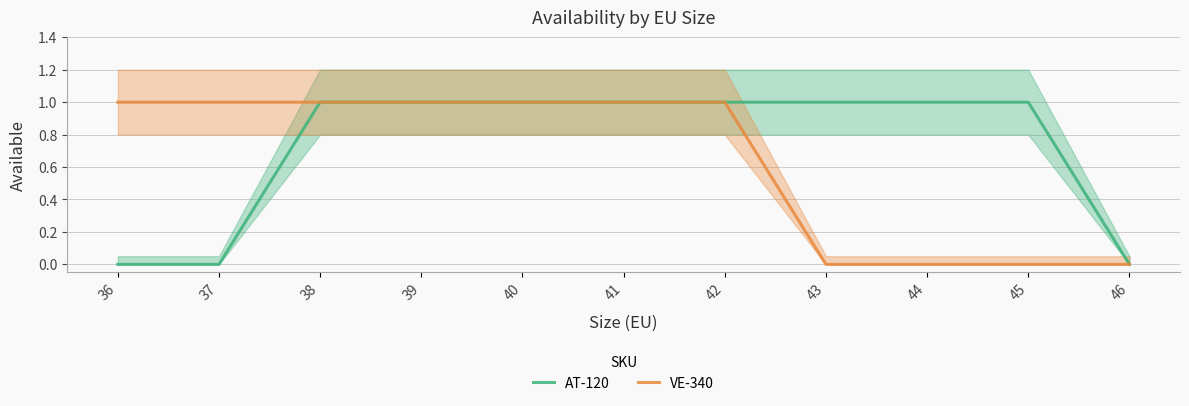

The VE-340 series shows 1 at 42. True or false?

True